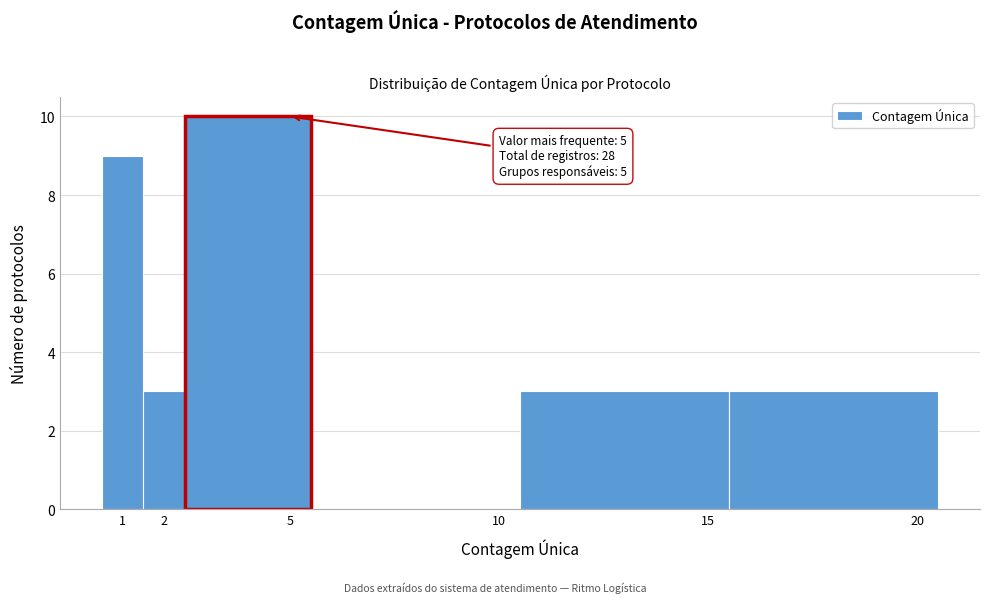

Over which range of the x-axis is the bar tallest?

2.5 to 5.5